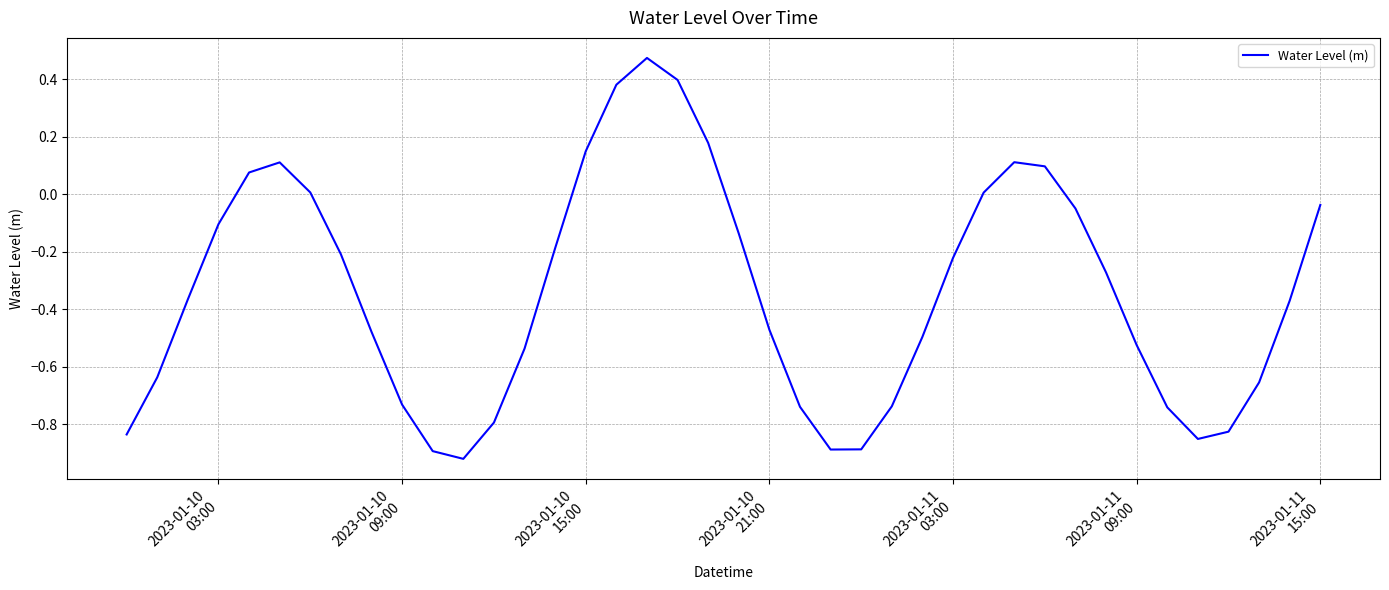

What is the difference between the maximum and minimum values?

1.4